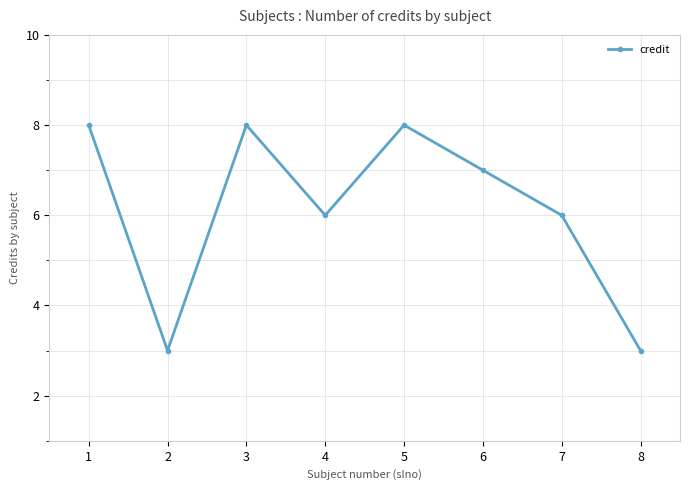

What is the change in value from 3 to 7?

-2